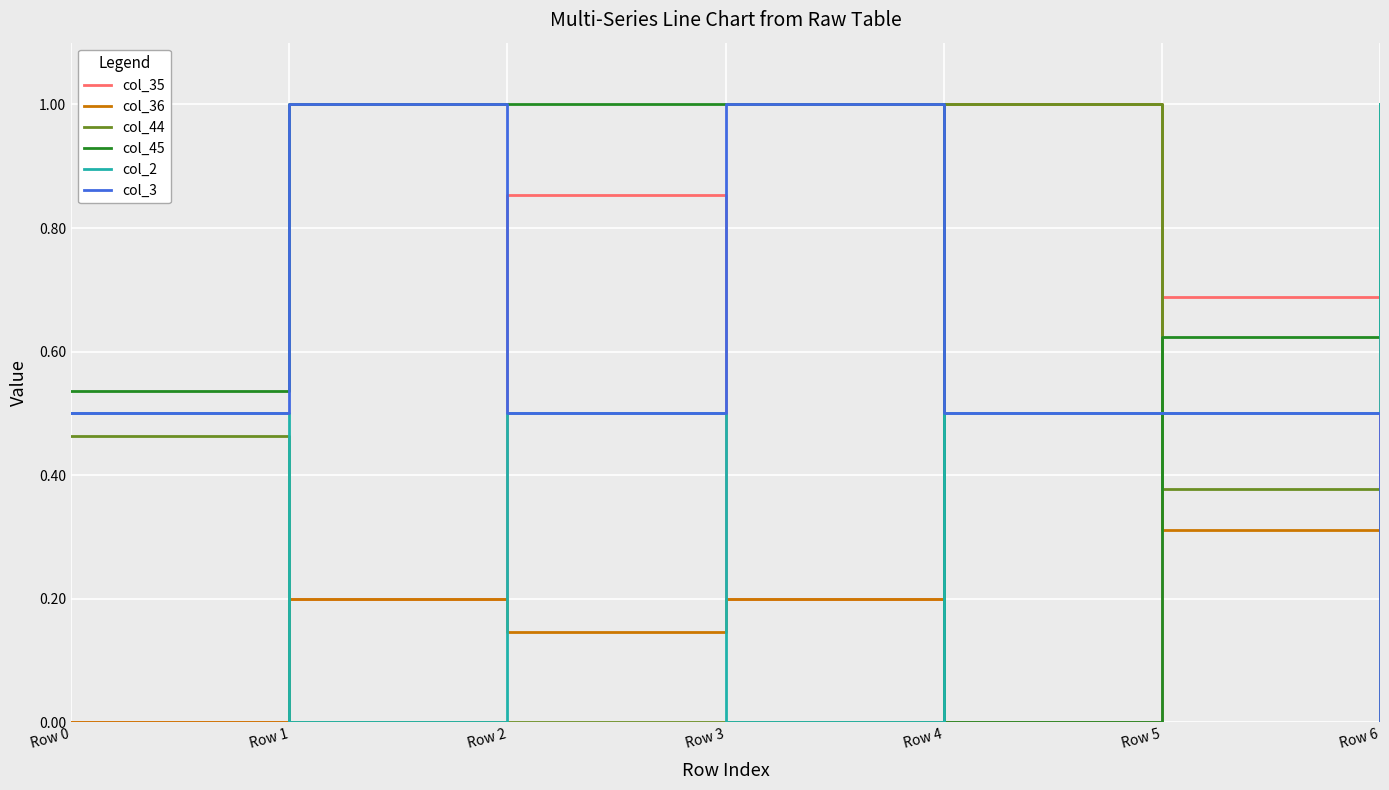

Is it true that col_45 equals 0.6 at Row 2?

False